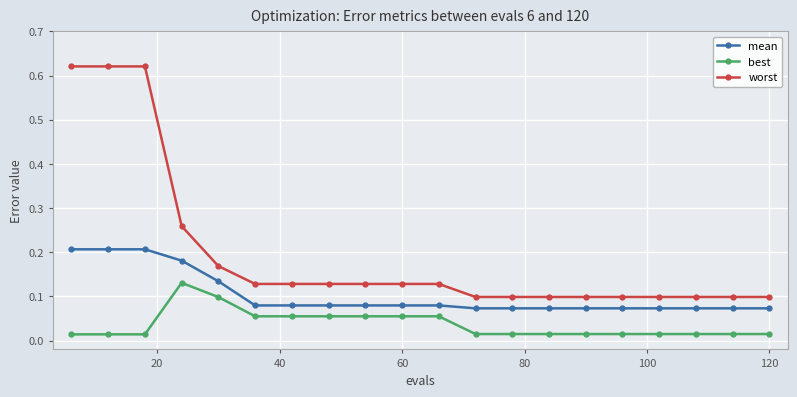

True or false: best and worst intersect in this chart.

False